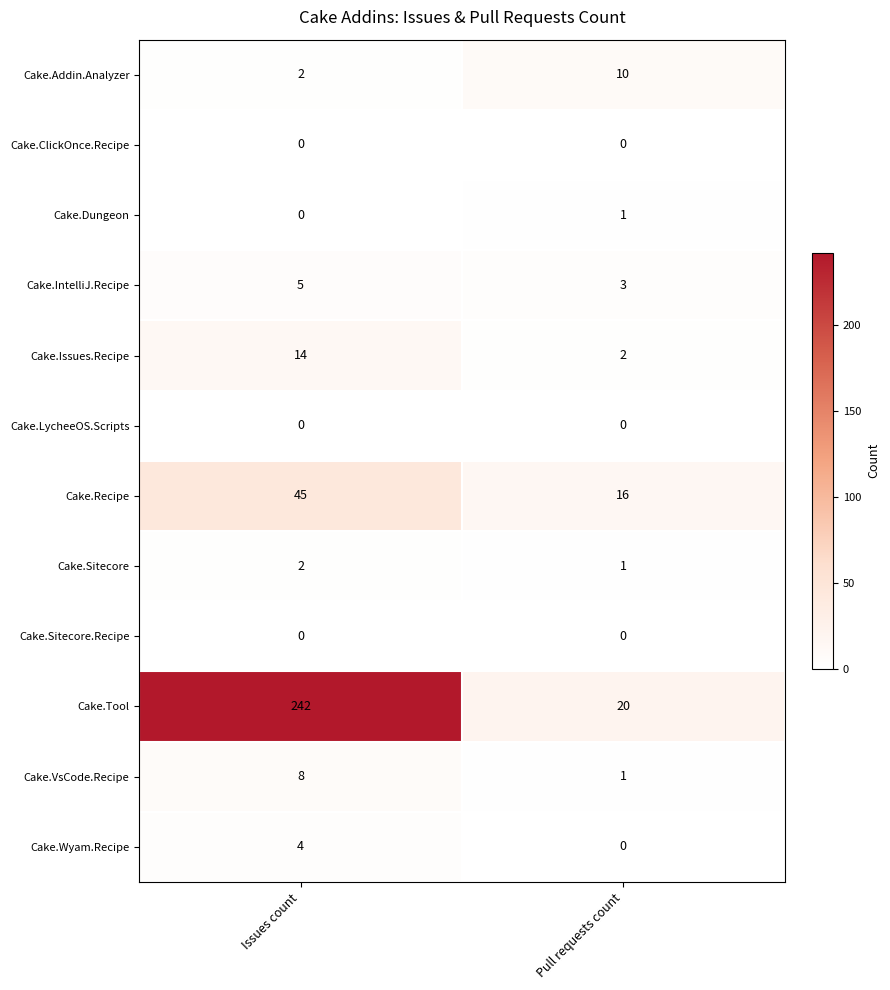

Reading right to left, transcribe all the data shown in this chart.

Cake.Addin.Analyzer: Pull requests count=10	Issues count=2
Cake.ClickOnce.Recipe: Pull requests count=0	Issues count=0
Cake.Dungeon: Pull requests count=1	Issues count=0
Cake.IntelliJ.Recipe: Pull requests count=3	Issues count=5
Cake.Issues.Recipe: Pull requests count=2	Issues count=14
Cake.LycheeOS.Scripts: Pull requests count=0	Issues count=0
Cake.Recipe: Pull requests count=16	Issues count=45
Cake.Sitecore: Pull requests count=1	Issues count=2
Cake.Sitecore.Recipe: Pull requests count=0	Issues count=0
Cake.Tool: Pull requests count=20	Issues count=242
Cake.VsCode.Recipe: Pull requests count=1	Issues count=8
Cake.Wyam.Recipe: Pull requests count=0	Issues count=4